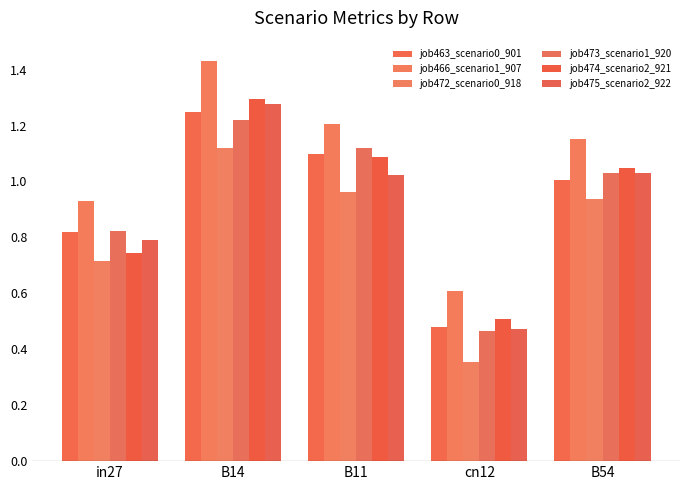

What is the value of the job466_scenario1_907 bar at the 1st from the left?

0.9